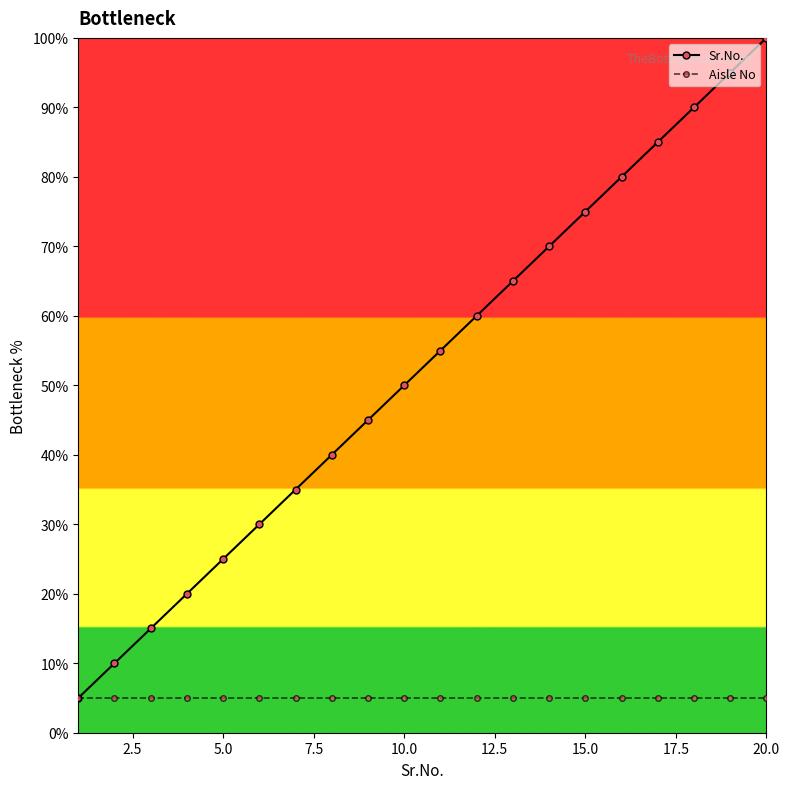

Which series has the largest total across all categories?

Sr.No.